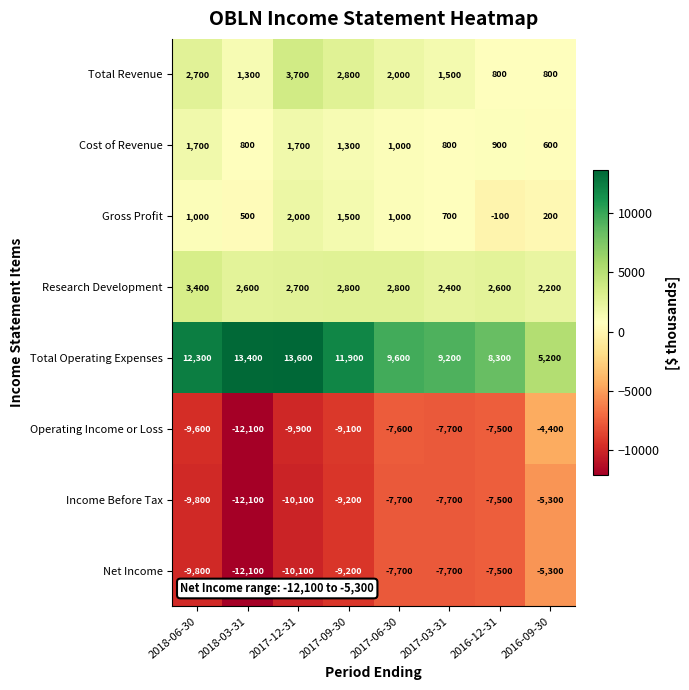

What is the greatest value displayed?

13600